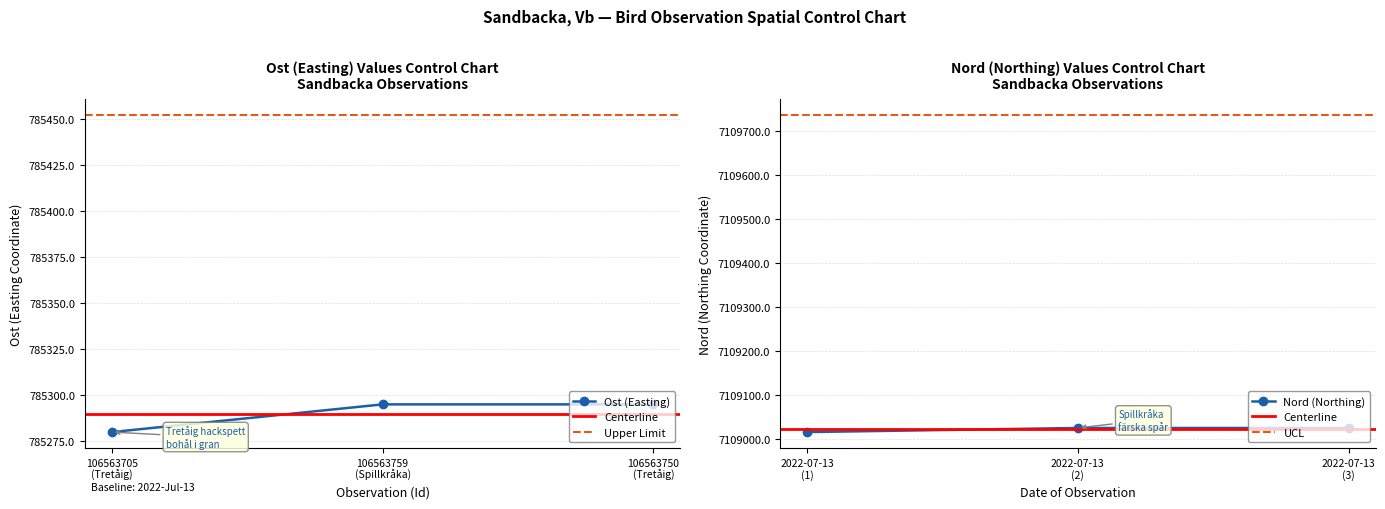

What is the value of the Nord (Northing) point at the 2nd from the left?

7109025.9